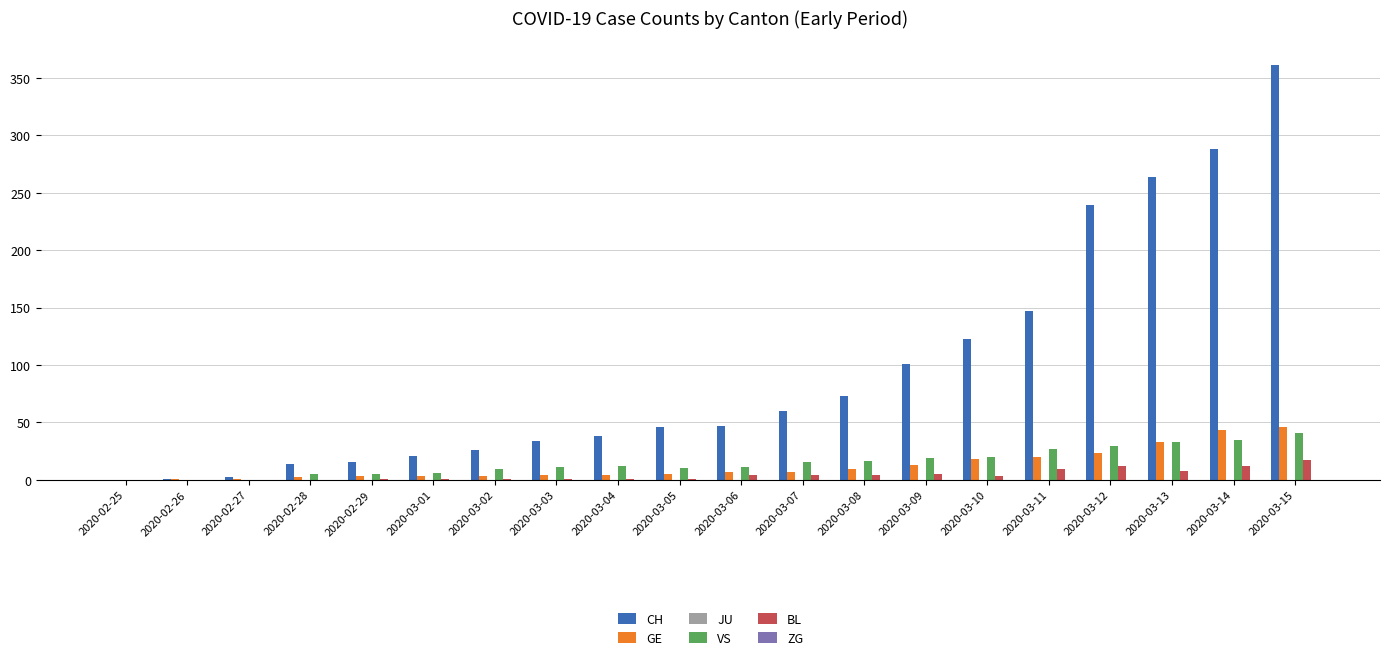

How many distinct data groups are displayed?

4